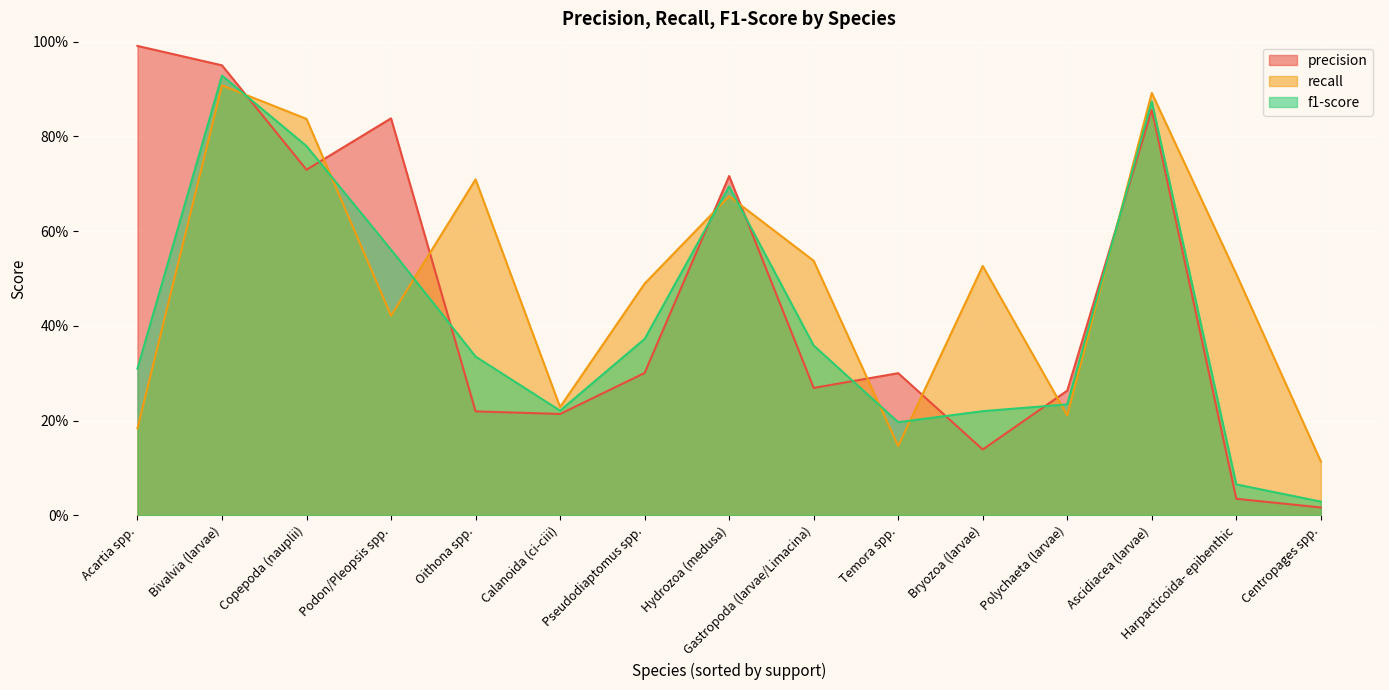

What position from the right is Copepoda (nauplii)?

13